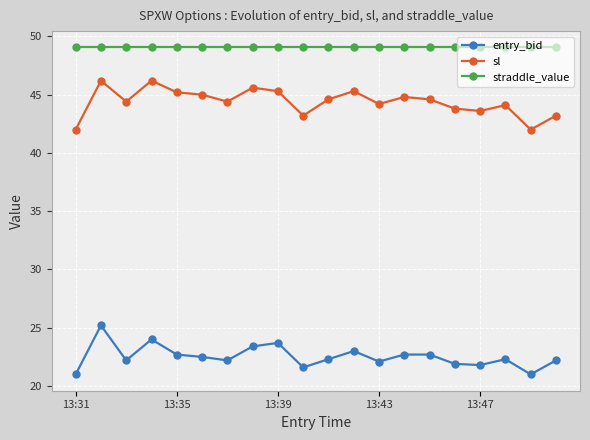

True or false: entry_bid and straddle_value cross at least once.

False